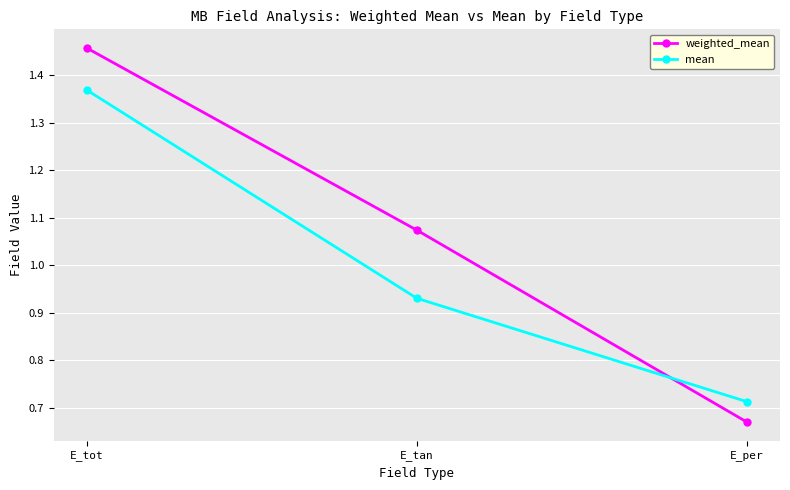

Rank the series by their average value, from highest to lowest.

weighted_mean, mean